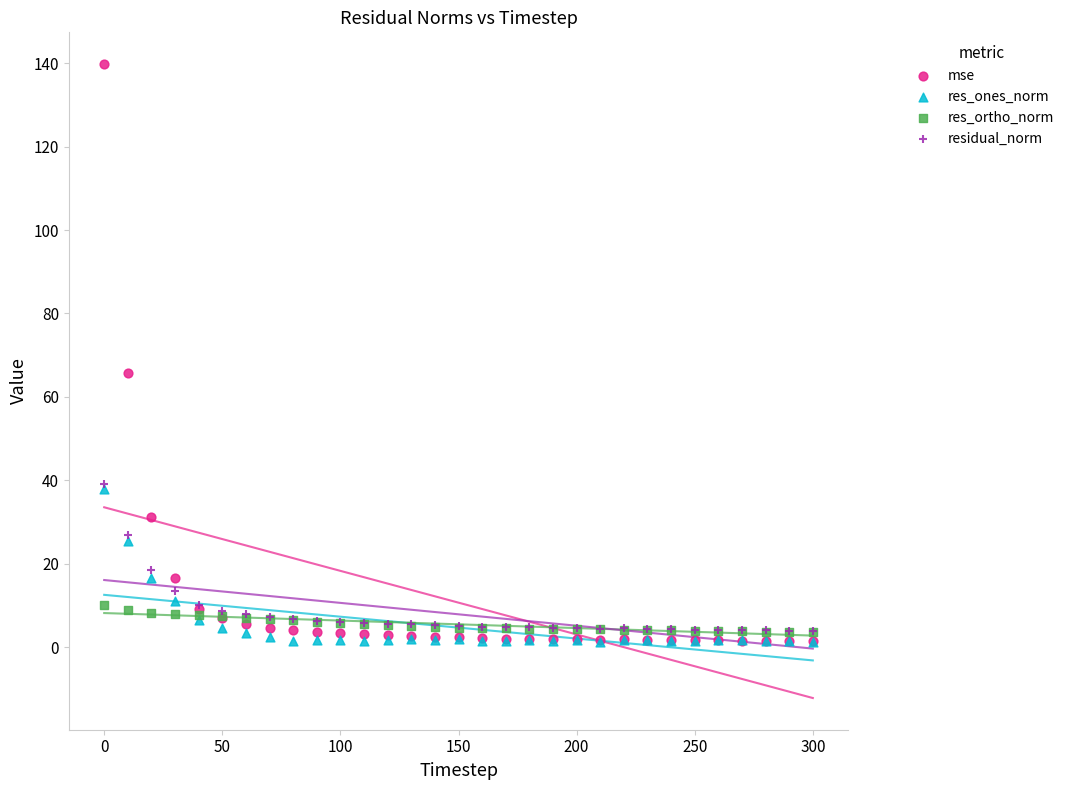

Which series reaches the maximum Y coordinate?

mse